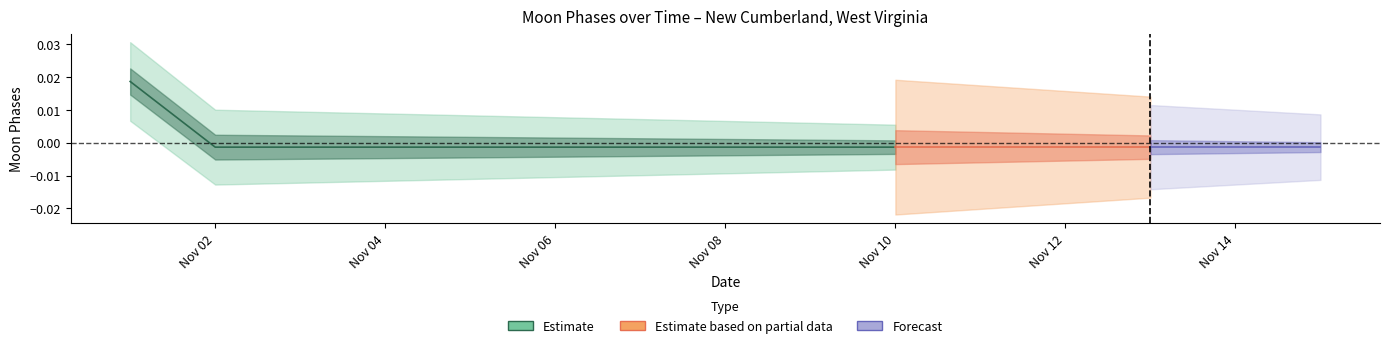

How many series are shown in this chart?

3